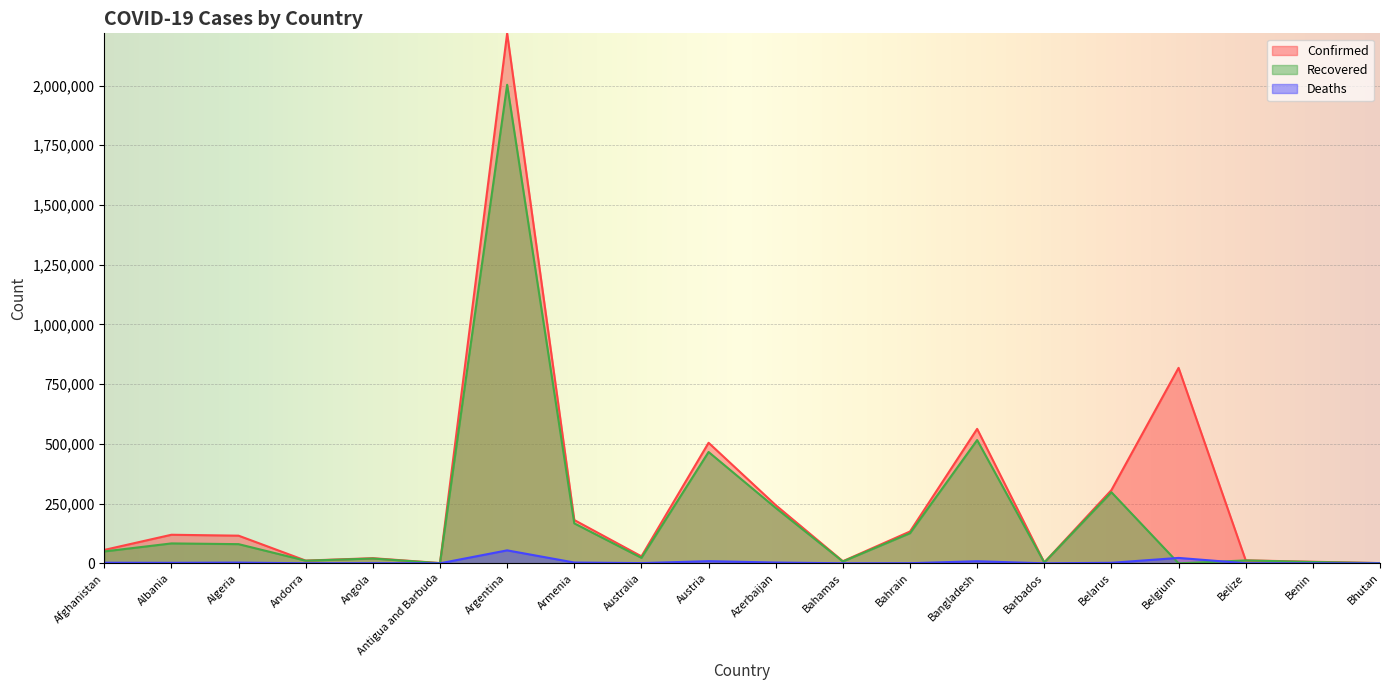

Rank the series by their average value, from highest to lowest.

Confirmed, Recovered, Deaths